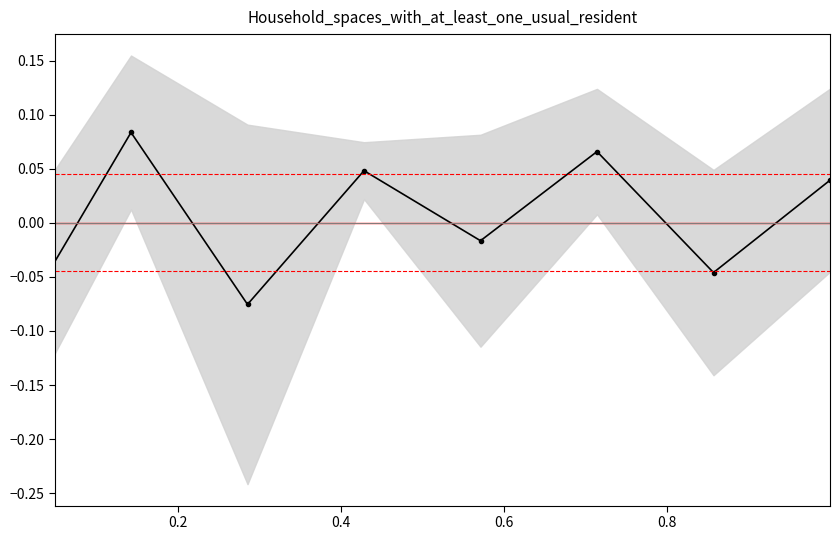

The value at 0.2 is -0.0. True or false?

False